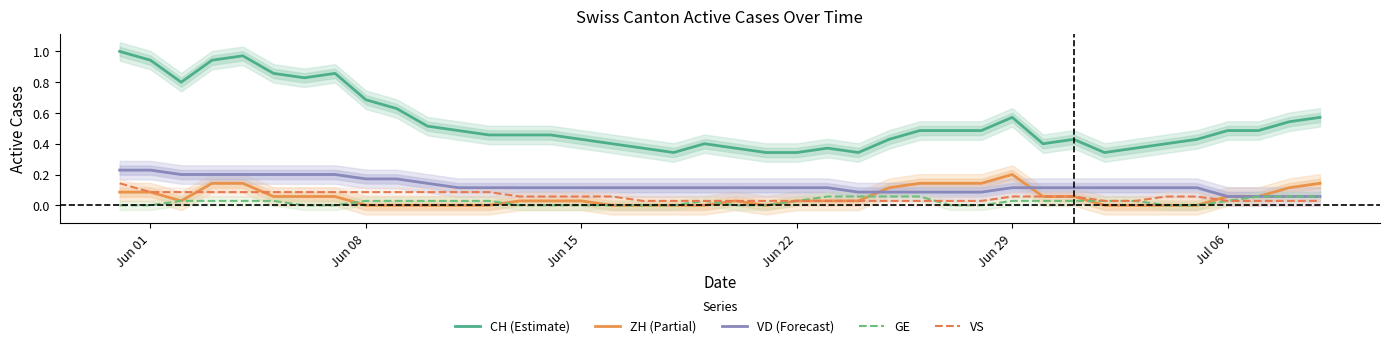

How many distinct data groups are displayed?

5